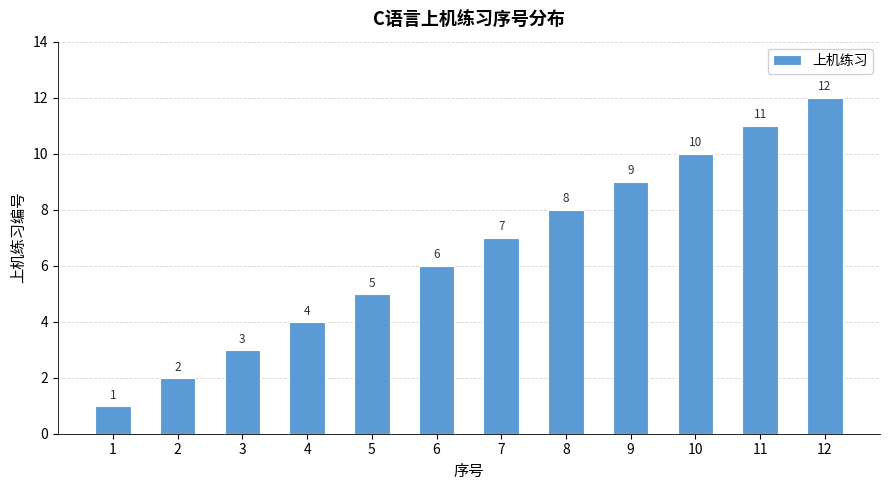

List the labels in order of value, largest first.

12, 11, 10, 9, 8, 7, 6, 5, 4, 3, 2, 1